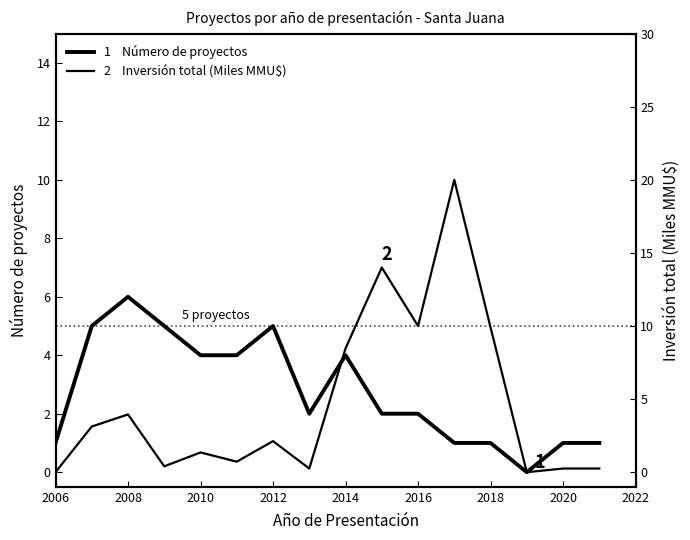

True or false: Inversión total (Miles MMU$) has a value of 2.2 at 2010.

False